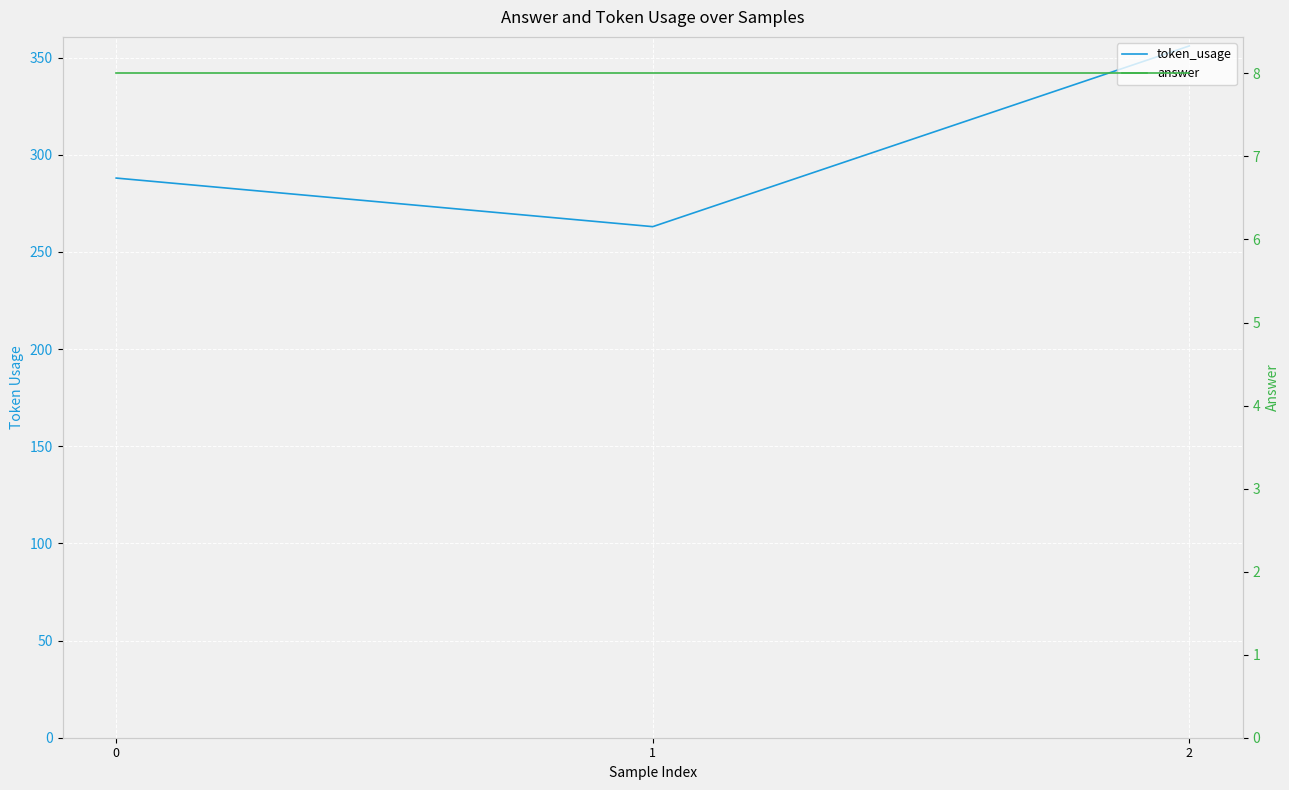

What is the difference between the highest and lowest values at 2?

348